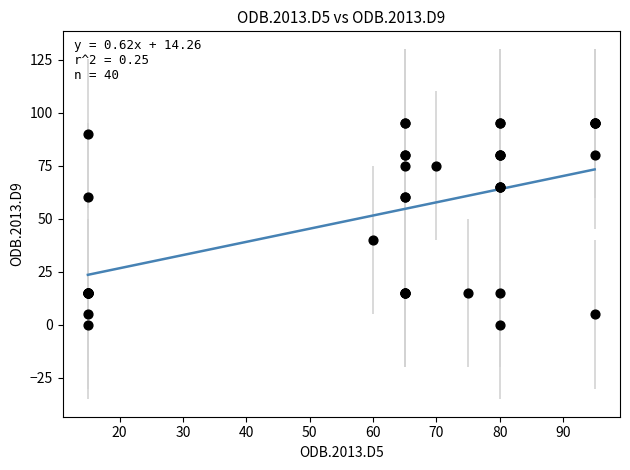

What Y value in the scatter plot is closest to 47?

40